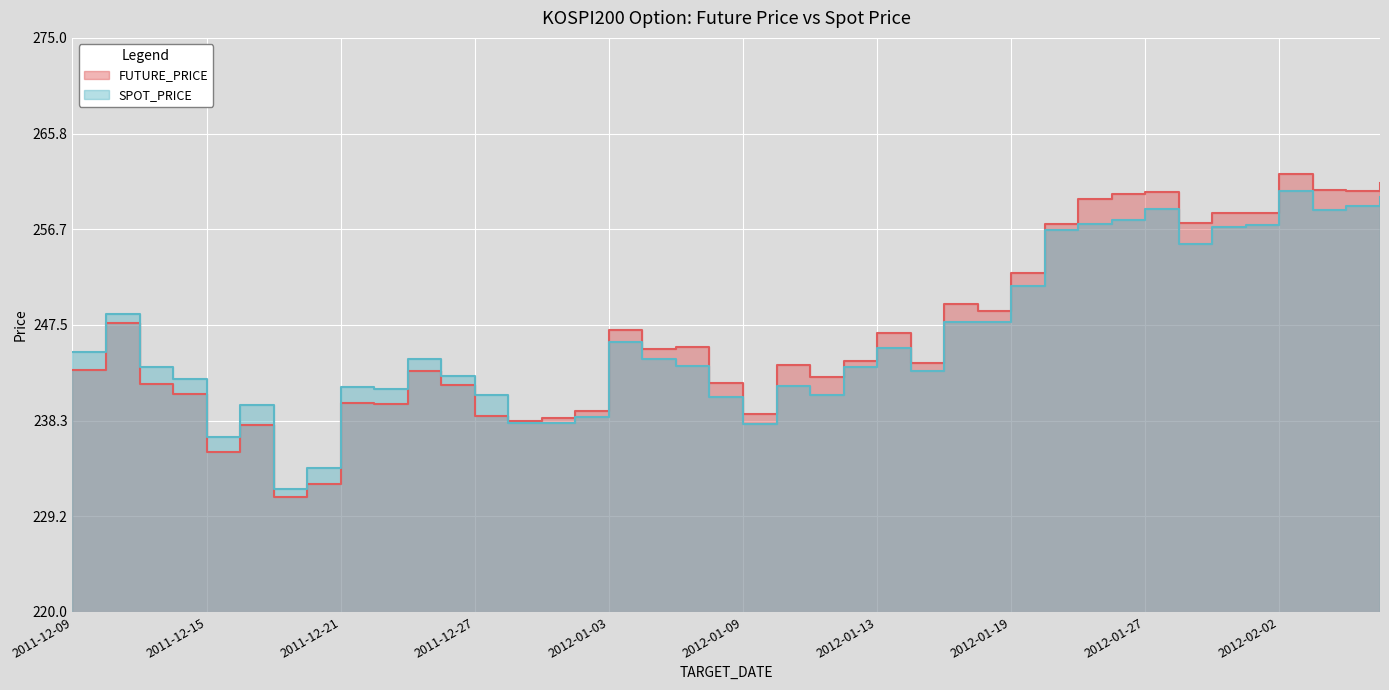

What is the value of the FUTURE_PRICE point at the 27th from the left?

249.5